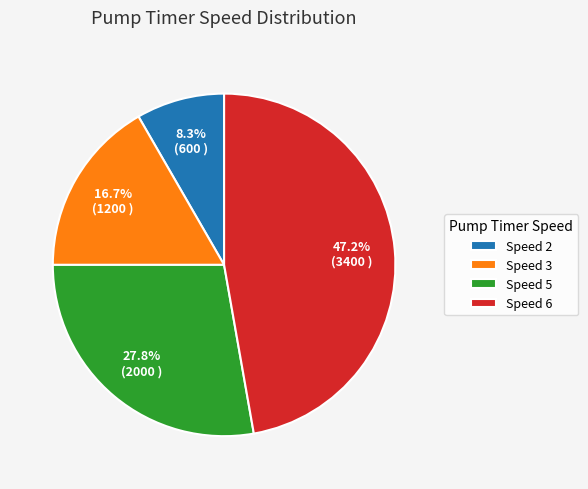

How much of the chart is everything except Speed 5?

72.2%